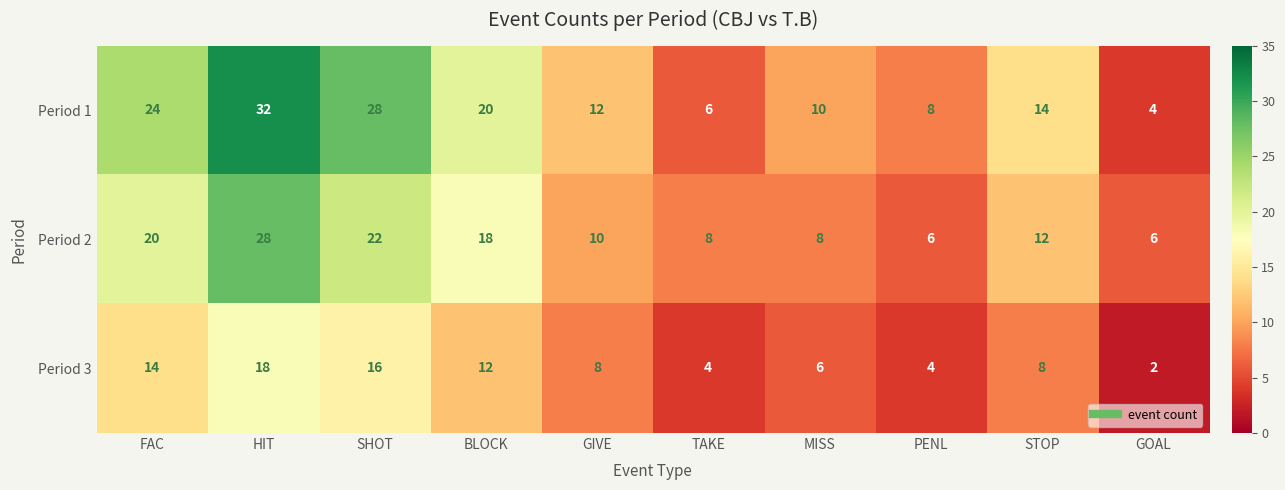

Which category has the highest value in the Period 3 series?

HIT